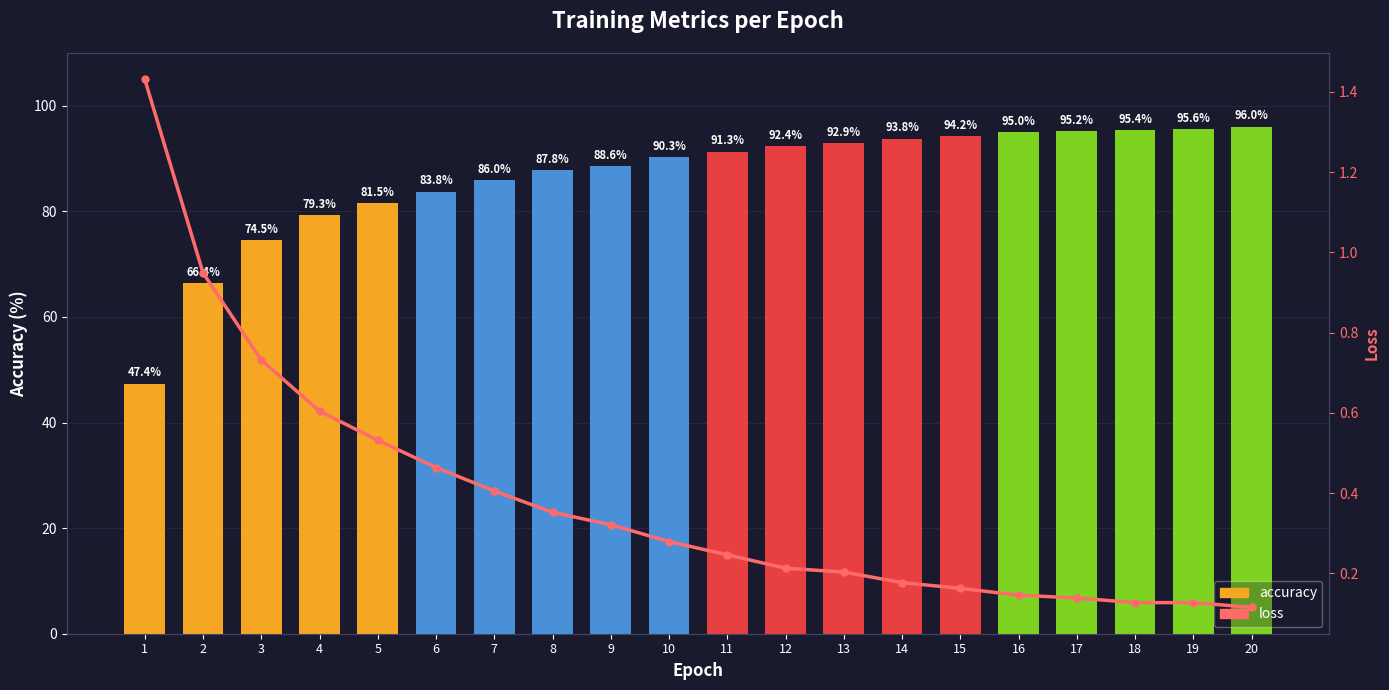

What is the sum of all accuracy values?

1727.4